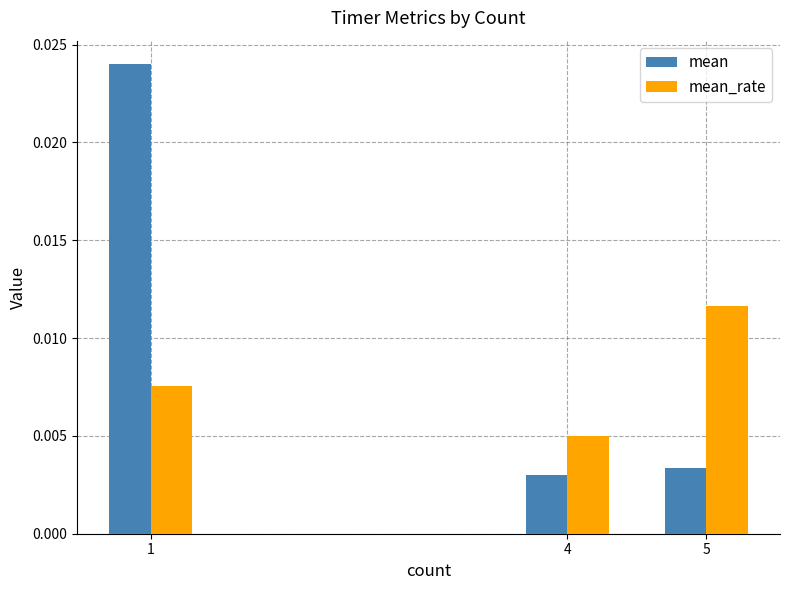

How many series are shown in this chart?

2